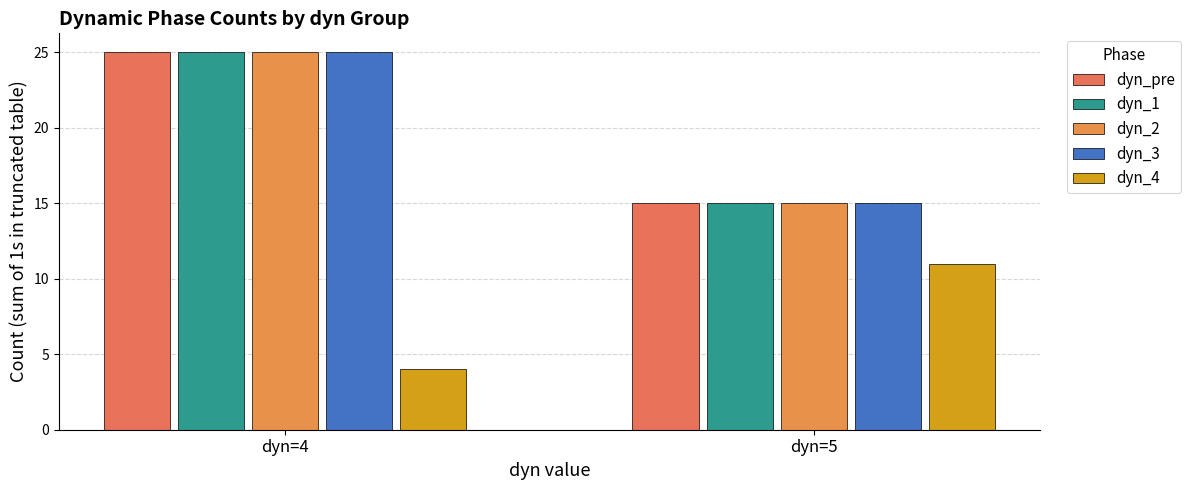

At which label is dyn_1 closest to 20?

dyn=4